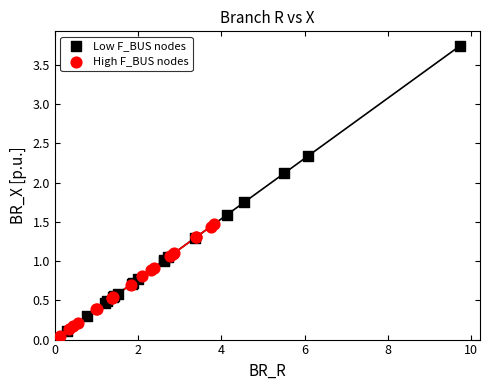

Which series has the widest spread of Y values?

Low F_BUS nodes